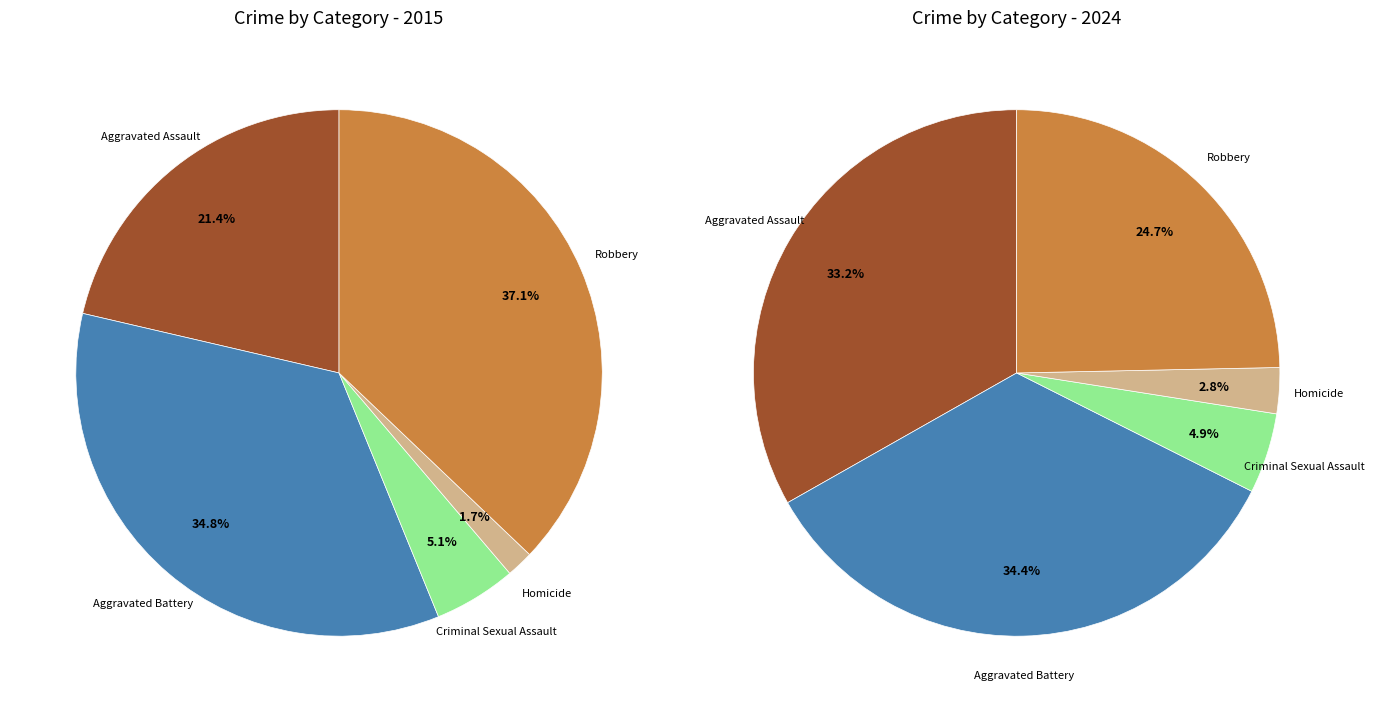

Is there any slice that represents more than half of the pie?

No